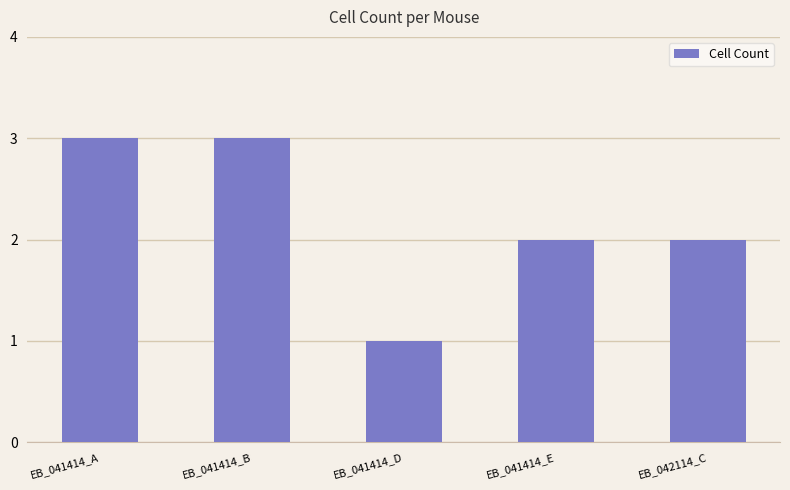

What is the approximate value at EB_042114_C?

2